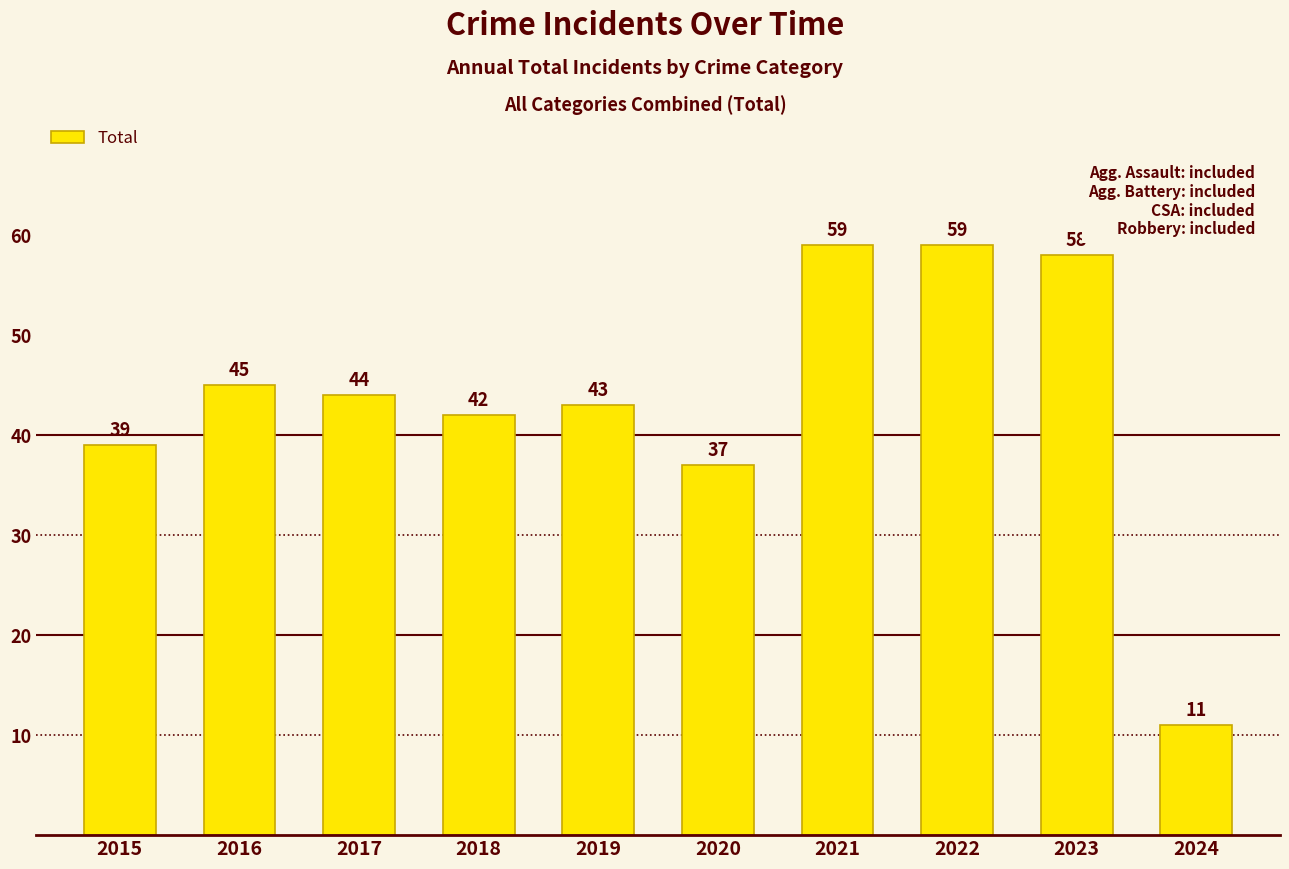

What is the difference between the maximum and second lowest values?

22